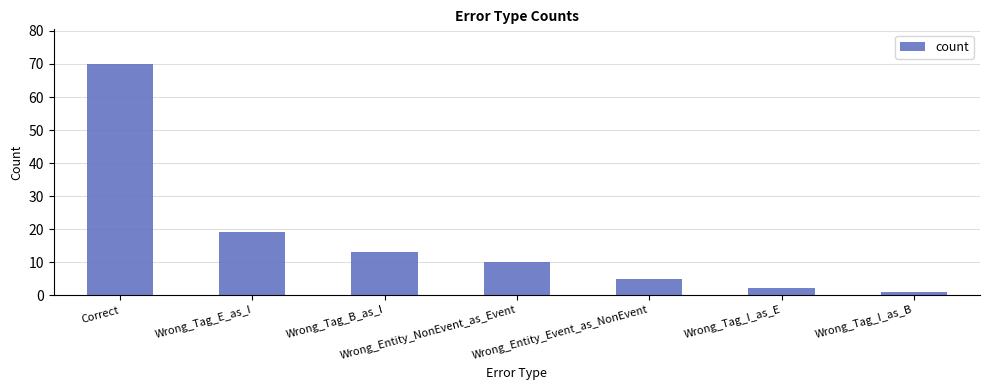

What is the sum of the values at Wrong_Tag_I_as_B and Wrong_Tag_I_as_E?

3